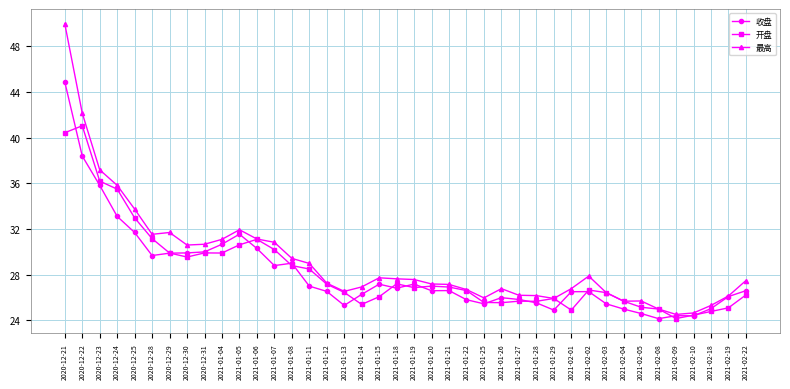

At which category is the sum across all series the highest?

2020-12-21